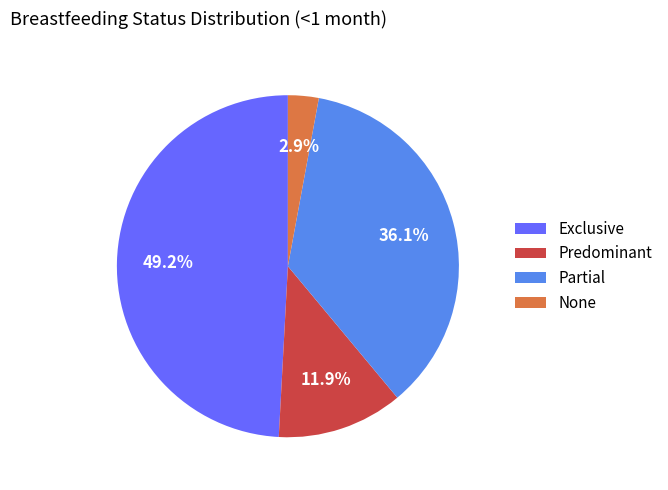

To the nearest percent, what is the average slice percentage?

25%